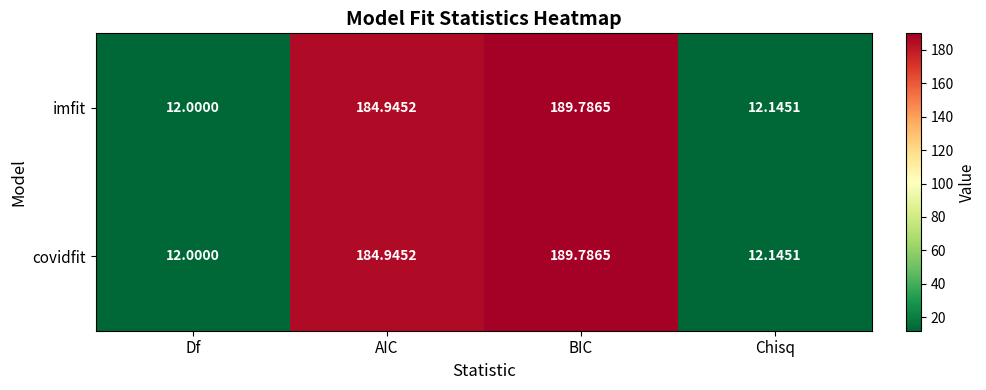

Rank the categories by covidfit value from highest to lowest.

BIC, AIC, Chisq, Df